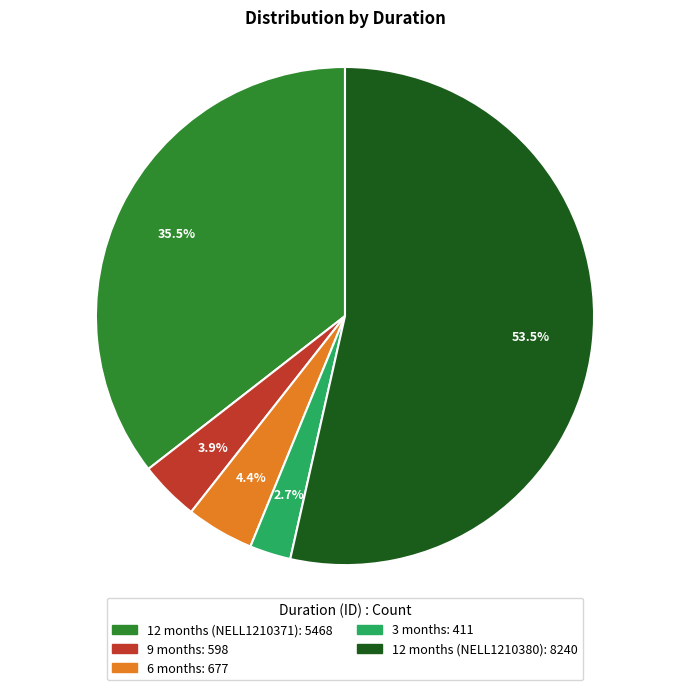

Which category accounts for the majority?

12 months (NELL1210380)